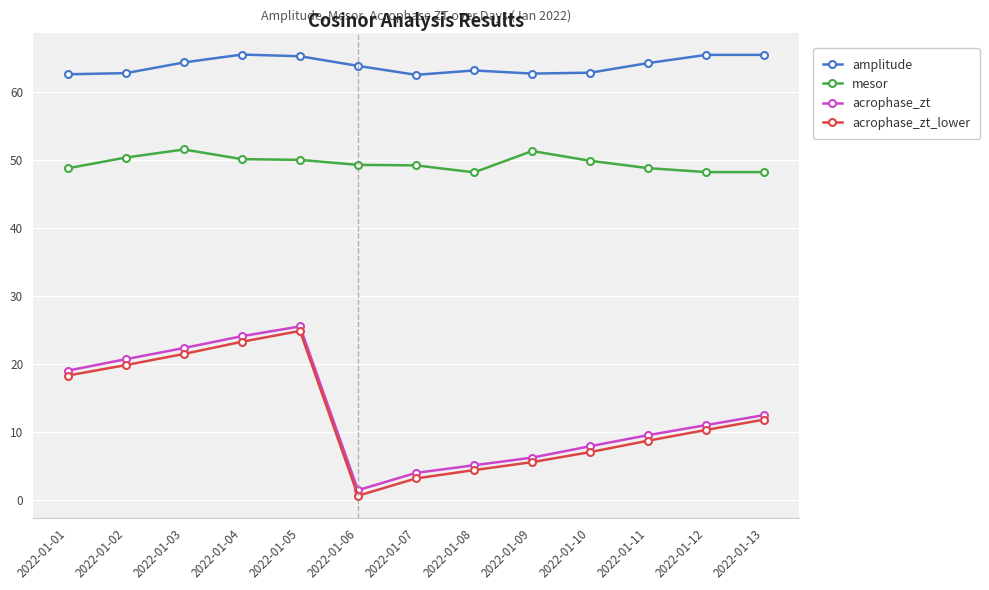

What is the difference between the maximum and minimum values in the mesor series?

3.4